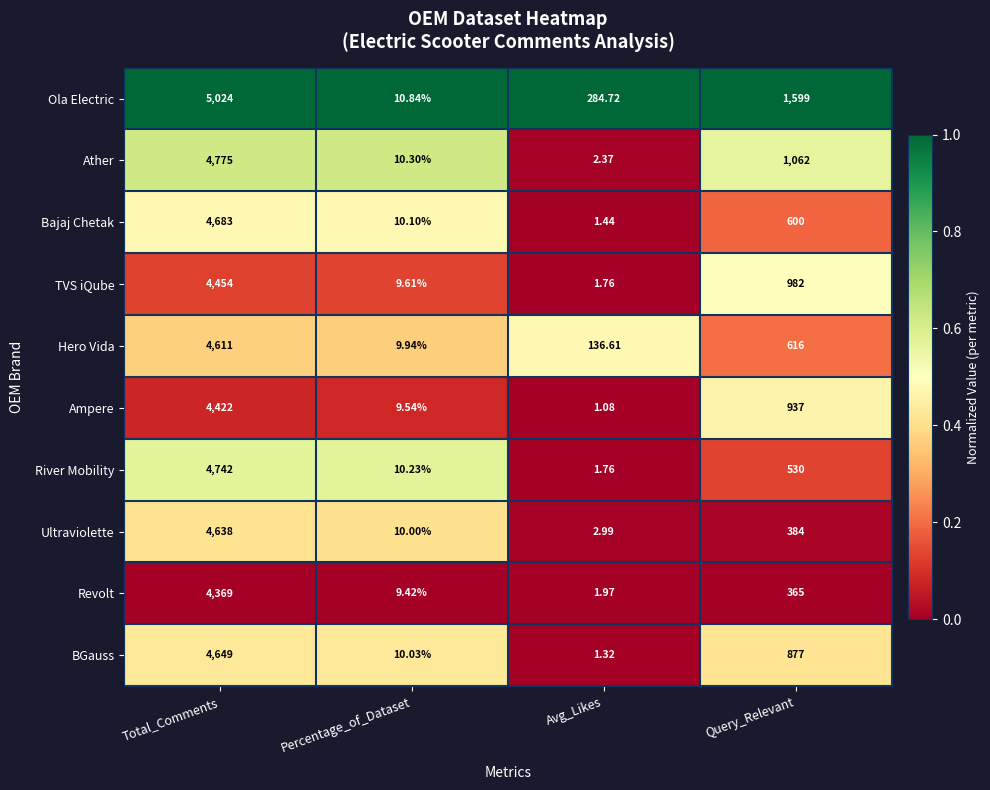

Which series has the widest spread of values?

Ola Electric